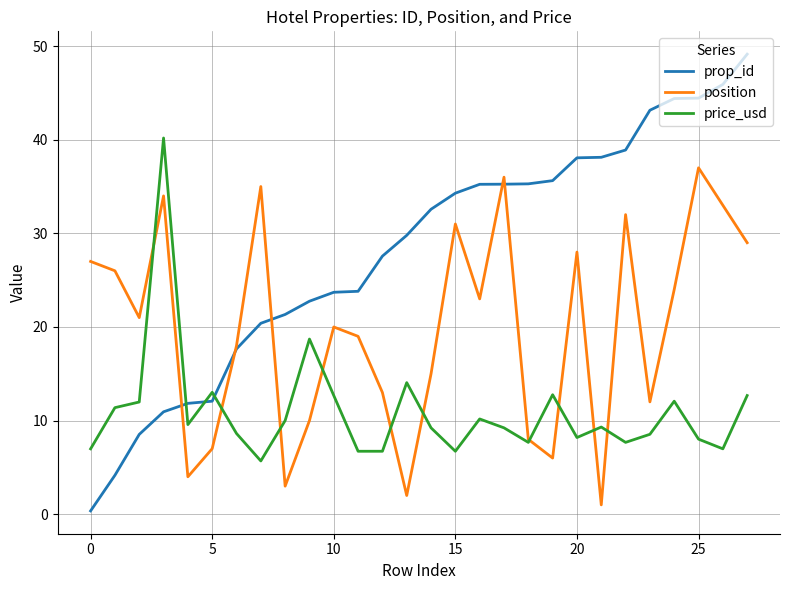

Which series has the largest total across all categories?

prop_id